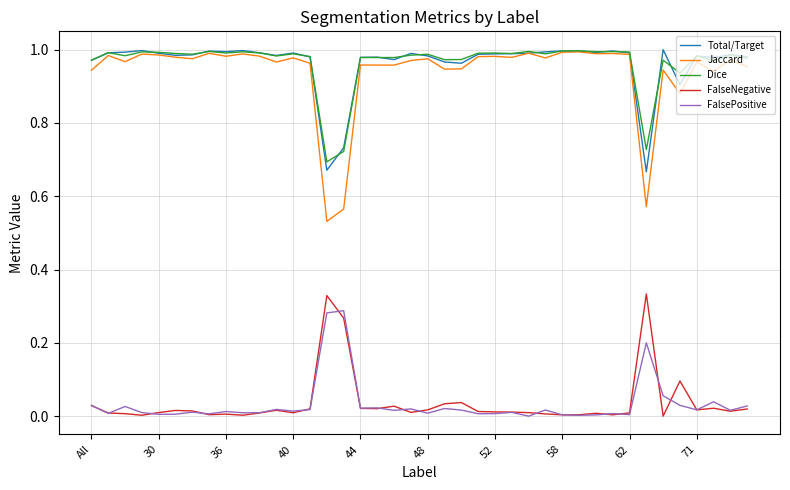

True or false: Jaccard and FalsePositive intersect in this chart.

False